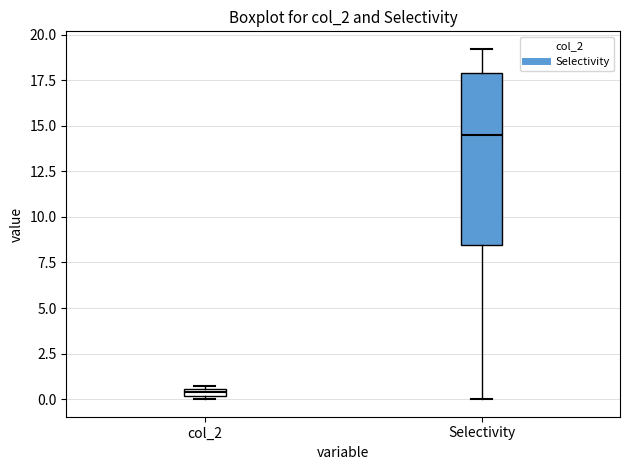

Where does the median line of the box for Selectivity sit on the y-axis? The values are not printed on the chart, so give them approximately, as read against the axis.

14.5